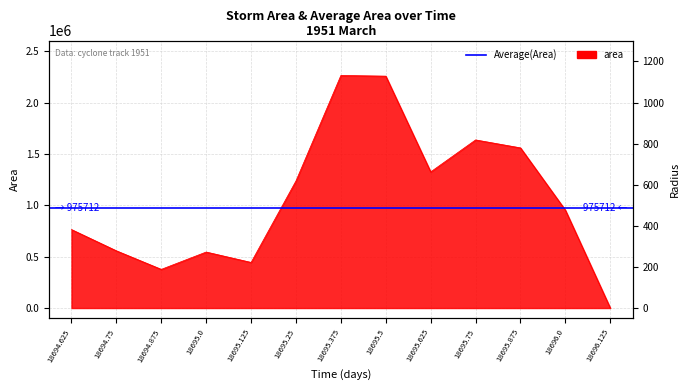

List the labels in order of value, largest first.

18695.375, 18695.5, 18695.75, 18695.875, 18695.625, 18695.25, 18696.0, 18694.625, 18694.75, 18695.0, 18695.125, 18694.875, 18696.125